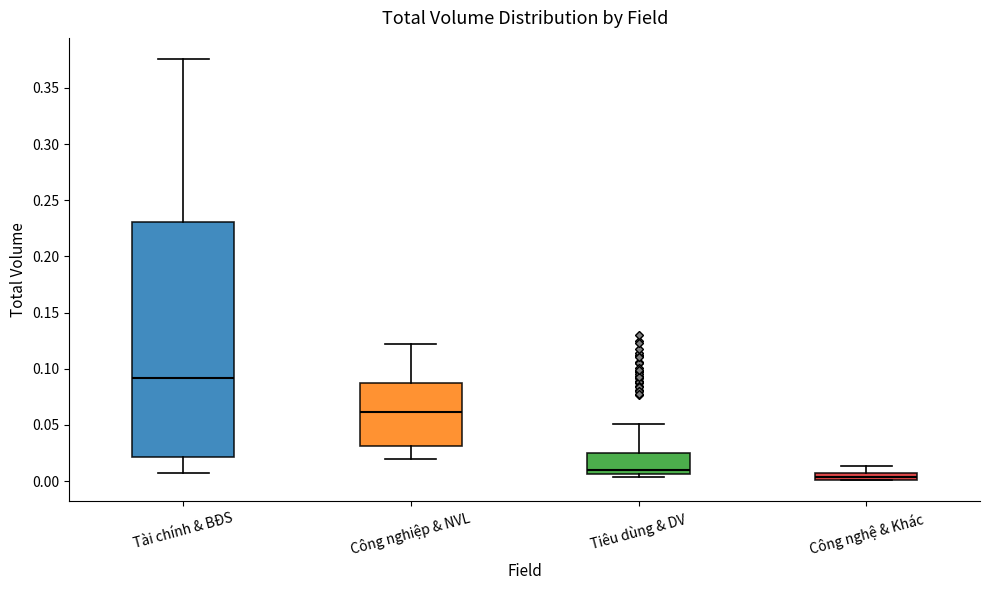

Which box is the tallest, from its lower edge to its upper edge?

Tài chính & BĐS